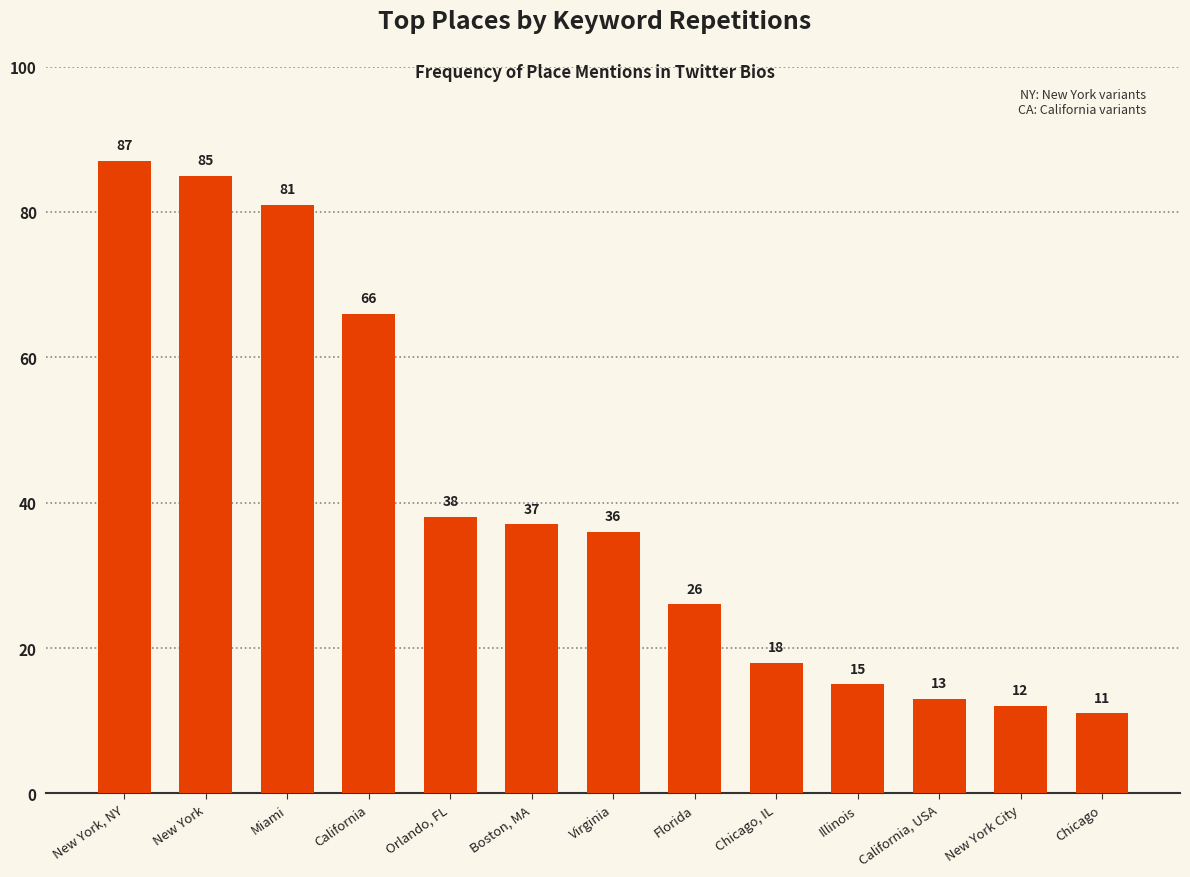

How many distinct data groups are displayed?

1